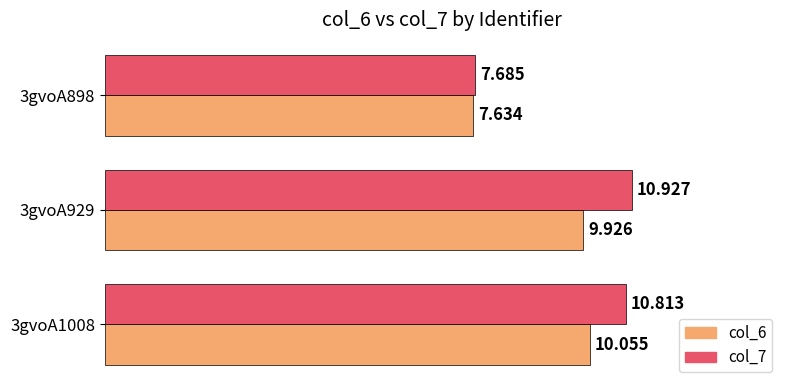

Is the value of col_6 at 3gvoA1008 greater than the value of col_7 at 3gvoA898?

Yes